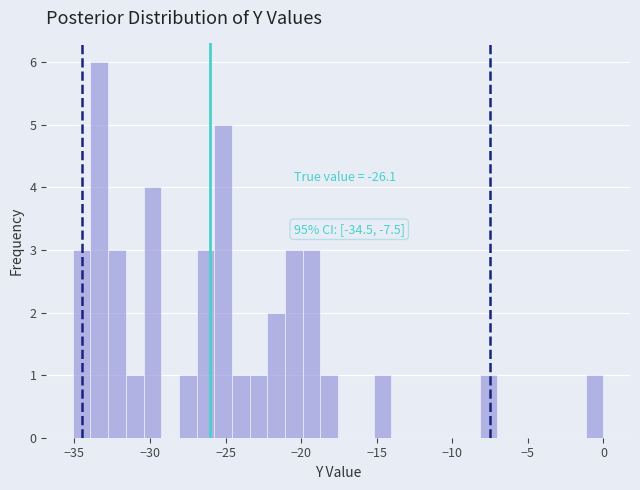

Read against the x-axis, roughly where is the centre of the tallest bar?

-33.5